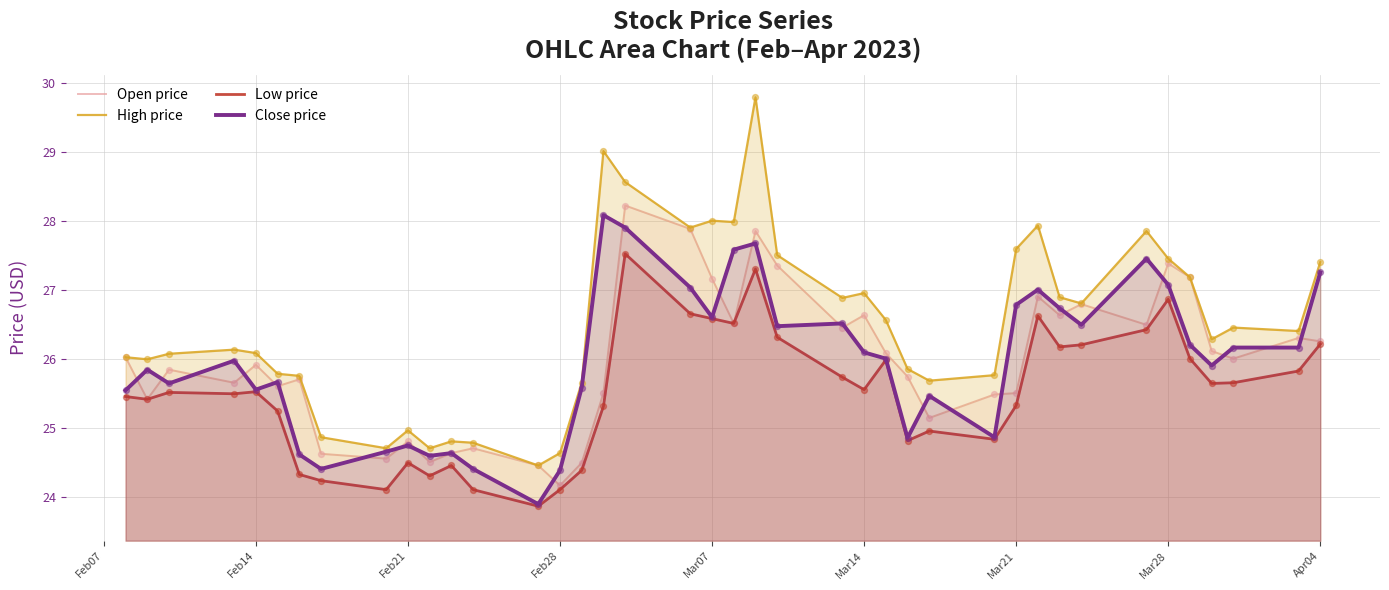

What are all the series names shown in the legend?

Open price, High price, Low price, Close price